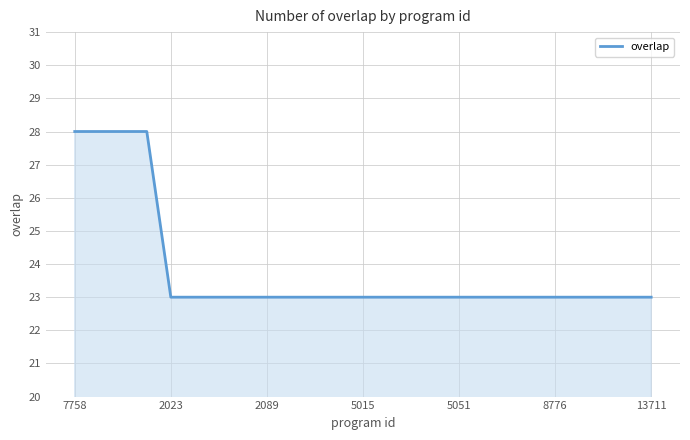

How many lines are shown in the chart?

1